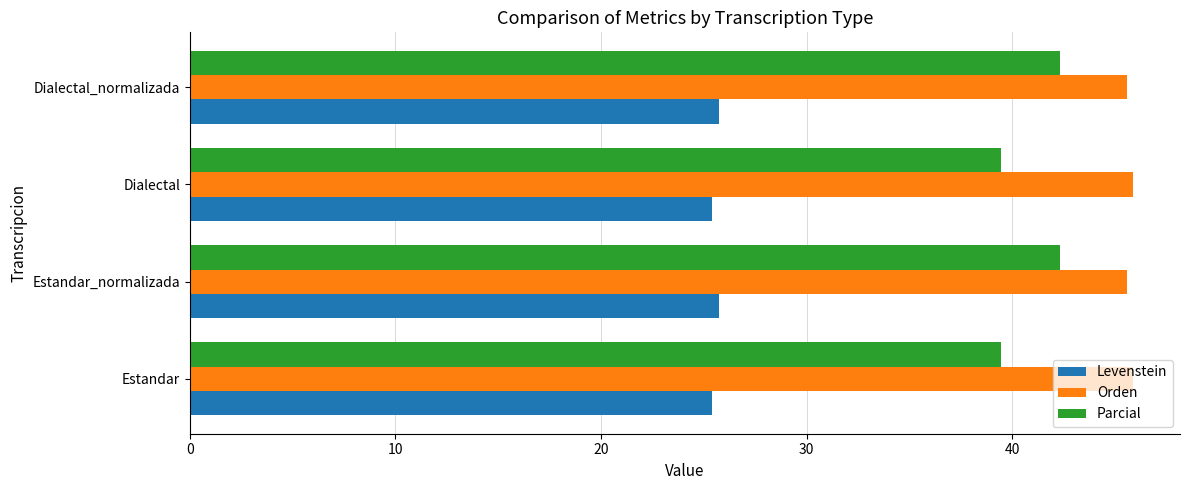

What is the difference between the second highest and second lowest values in the Orden series?

0.3